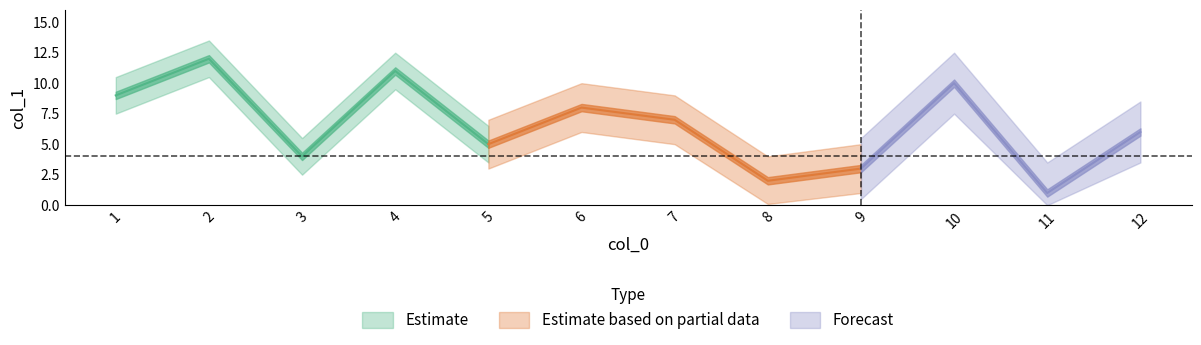

The value at 11 is 1. True or false?

False